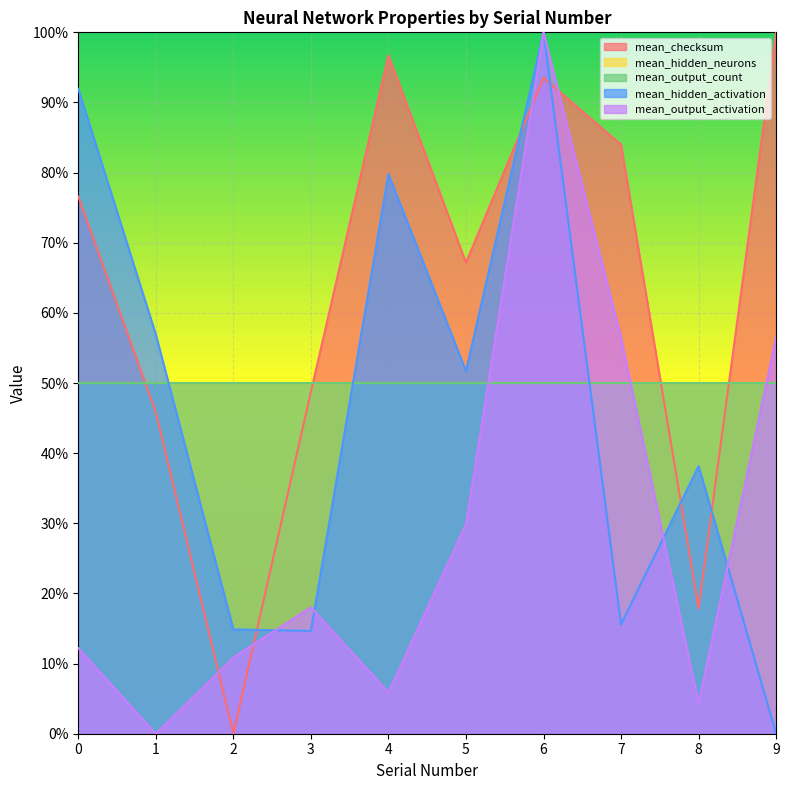

Which series has the widest spread of values?

mean_checksum